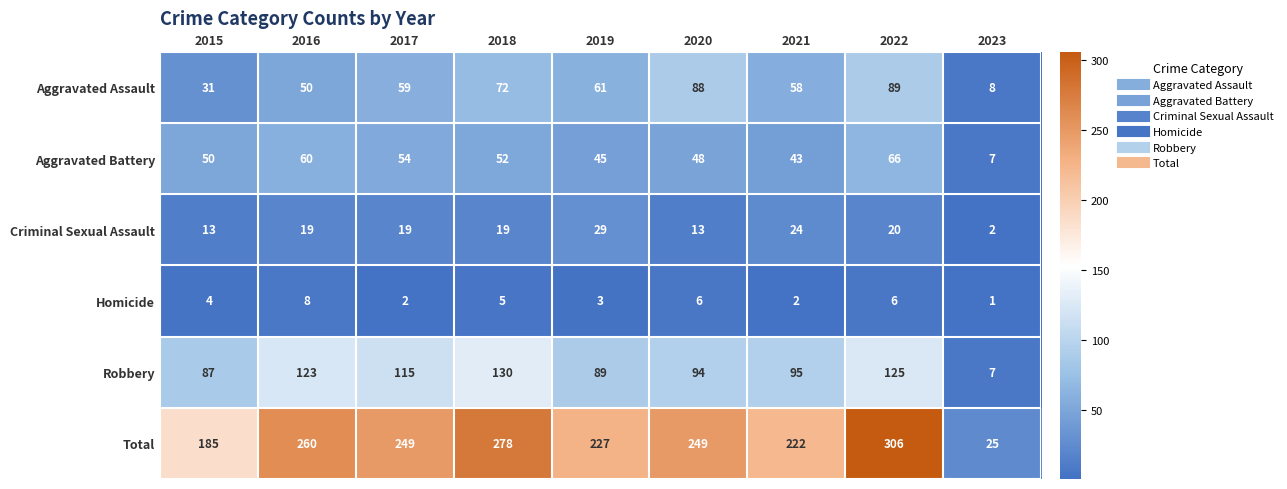

What is the average value of the Aggravated Battery series?

47